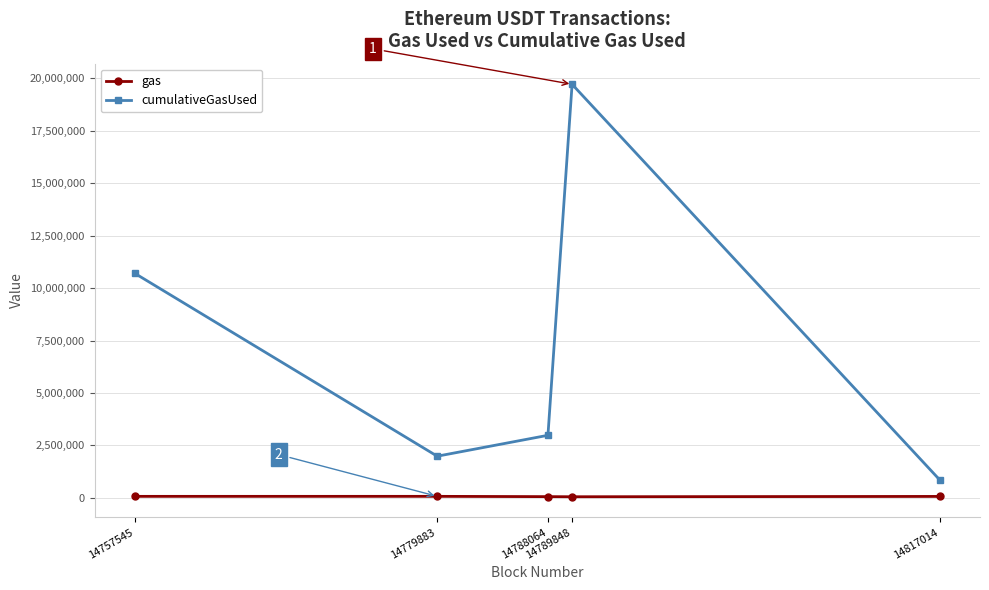

What is the greatest value displayed?

19714095